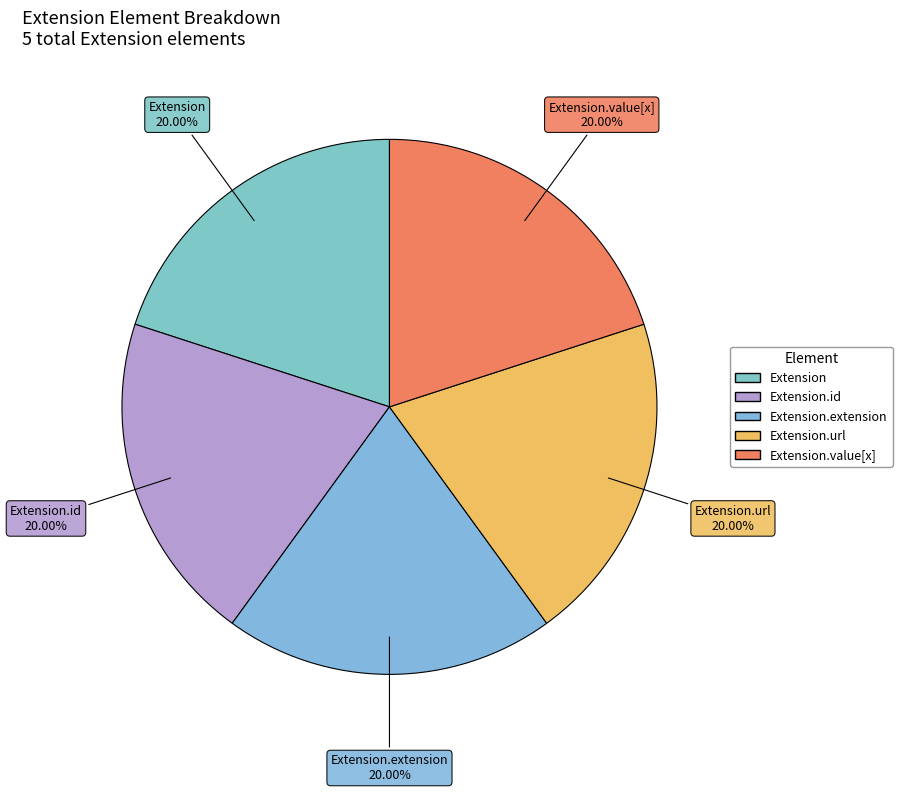

How many segments does this pie chart have?

5